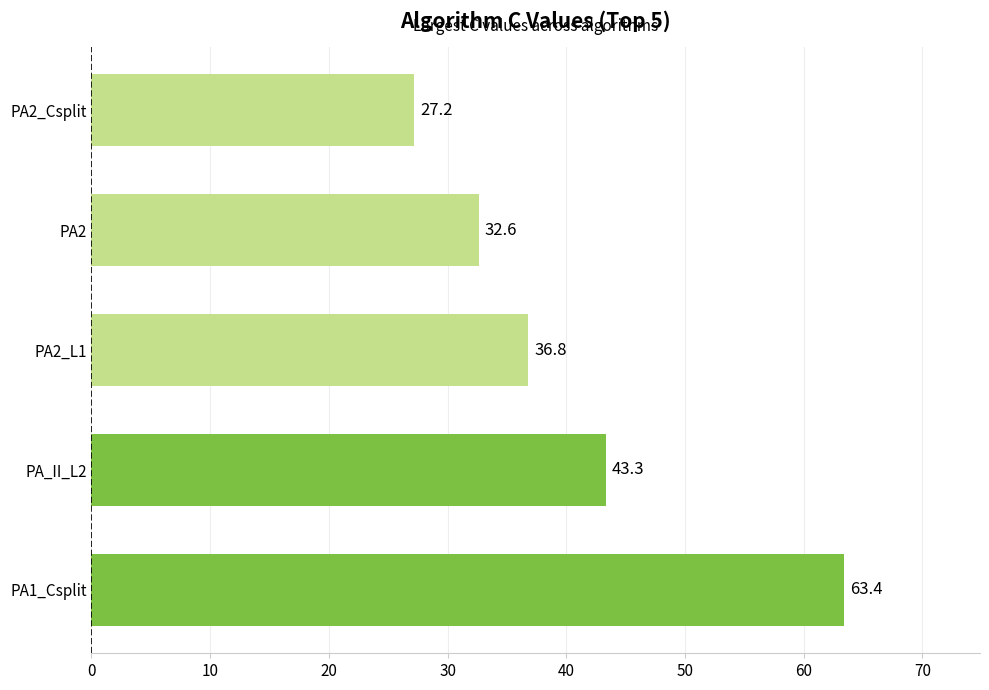

How many data points are less than 36?

2